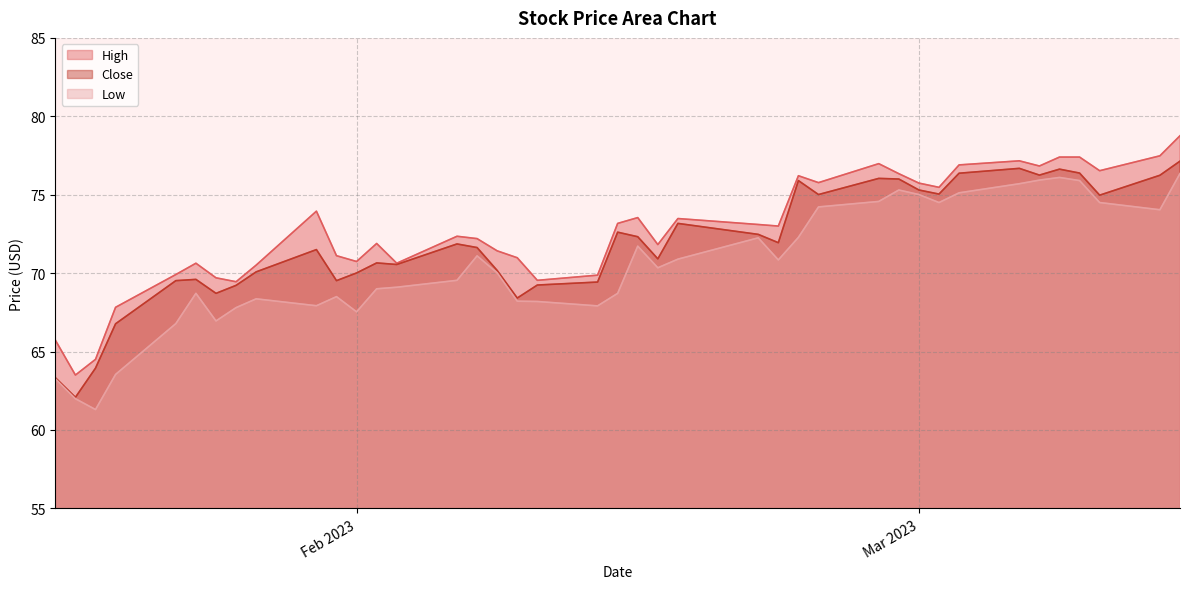

In Close, how many points are higher than both neighbors (excluding endpoints)?

10